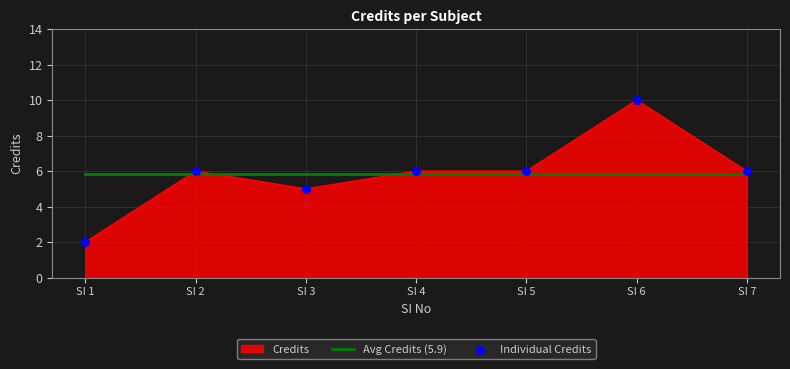

What is the ratio of the value at SI 4 to the value at SI 7?

1.0